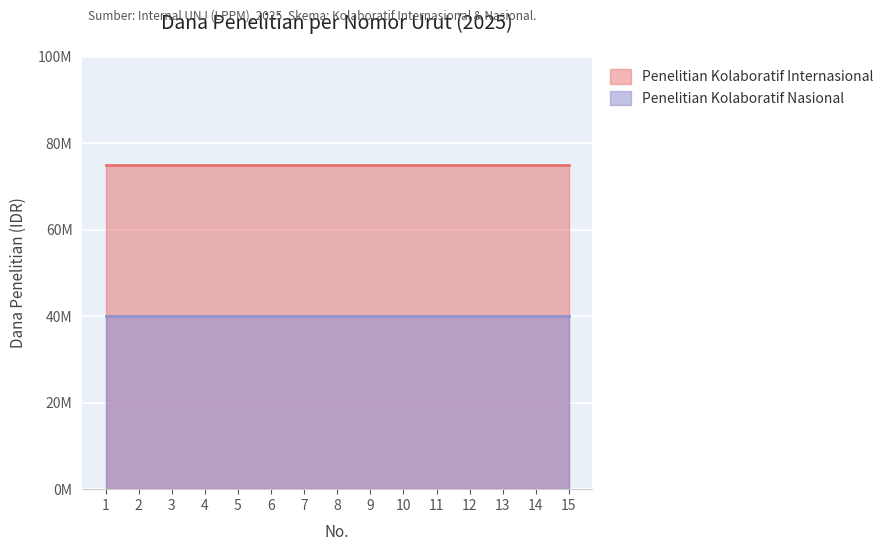

Is it true that Penelitian Kolaboratif Nasional equals 40000000 at 6?

True